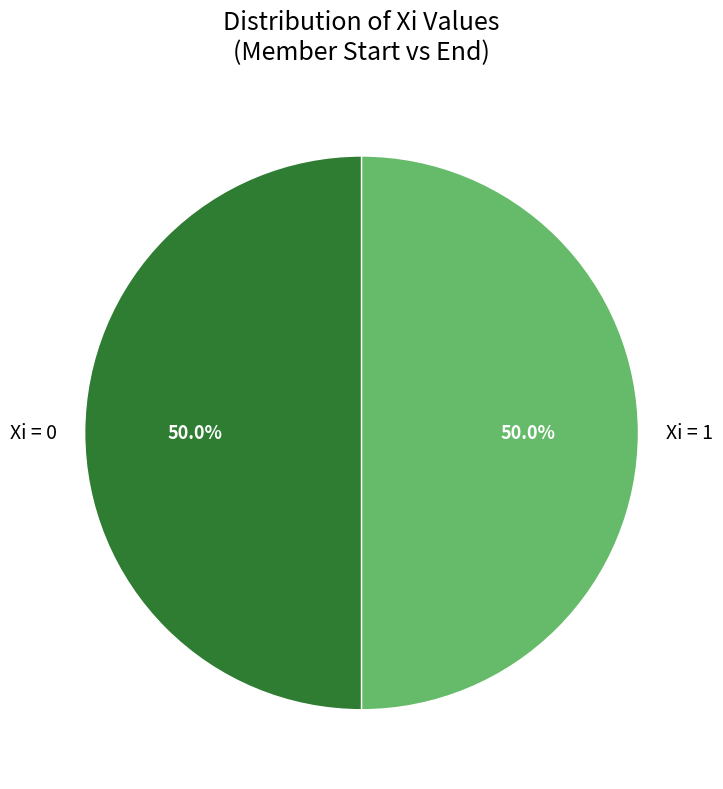

What percentage is NOT represented by Xi = 1?

50.0%